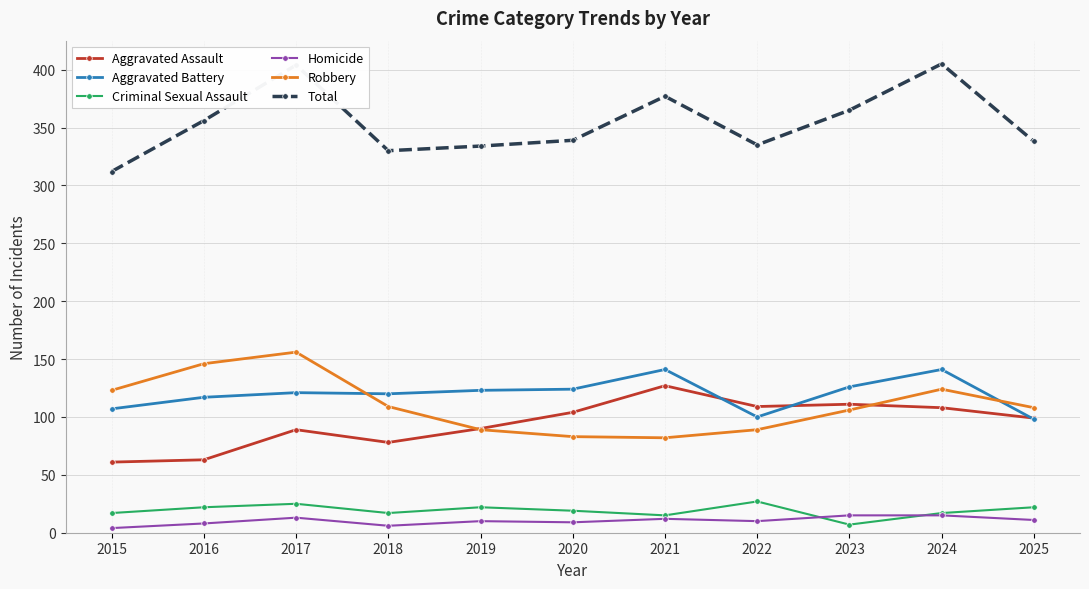

Is the value of Total at 2020 greater than the value of Aggravated Assault at 2024?

Yes